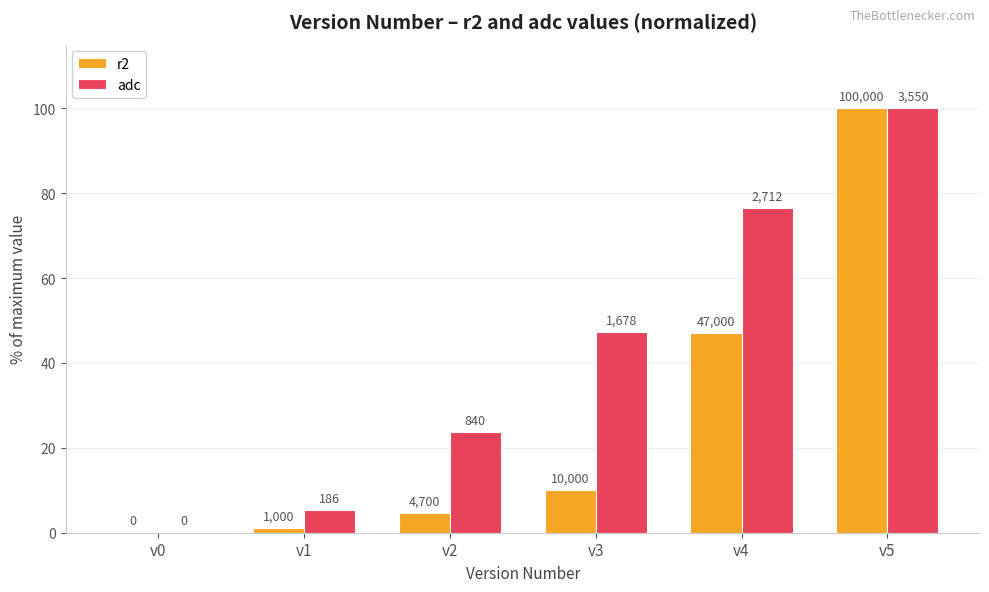

What are all the series names shown in the legend?

r2, adc